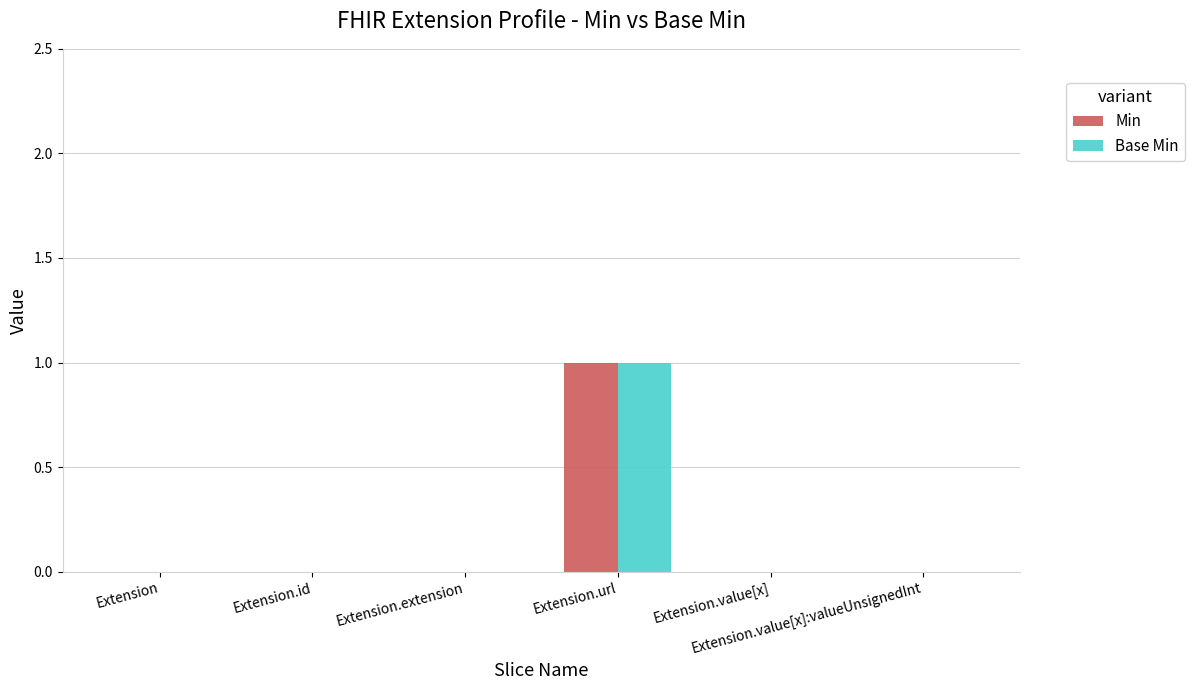

What is the sum of all Min values?

1